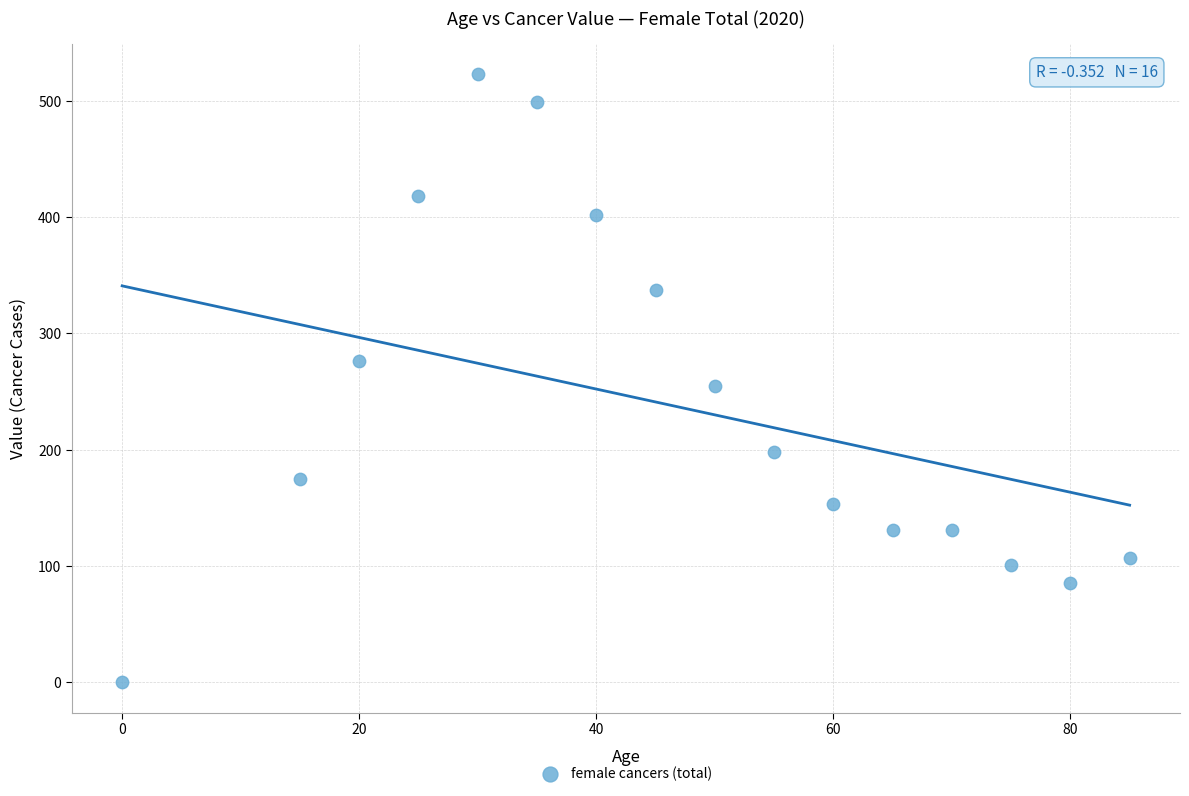

What is the range of X values (max minus min)?

85